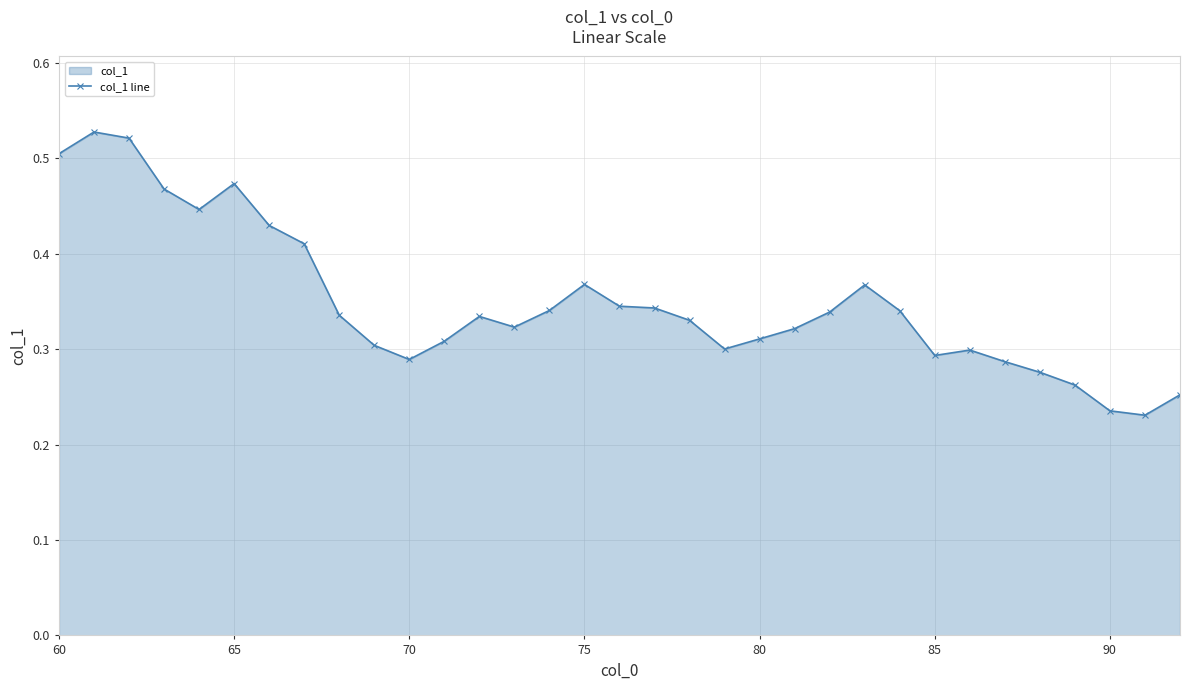

Reading left to right, transcribe all the data shown in this chart.

0.5	0.5	0.5	0.5	0.4	0.5	0.4	0.4	0.3	0.3	0.3	0.3	0.3	0.3	0.3	0.4	0.3	0.3	0.3	0.3	0.3	0.3	0.3	0.4	0.3	0.3	0.3	0.3	0.3	0.3	0.2	0.2	0.3